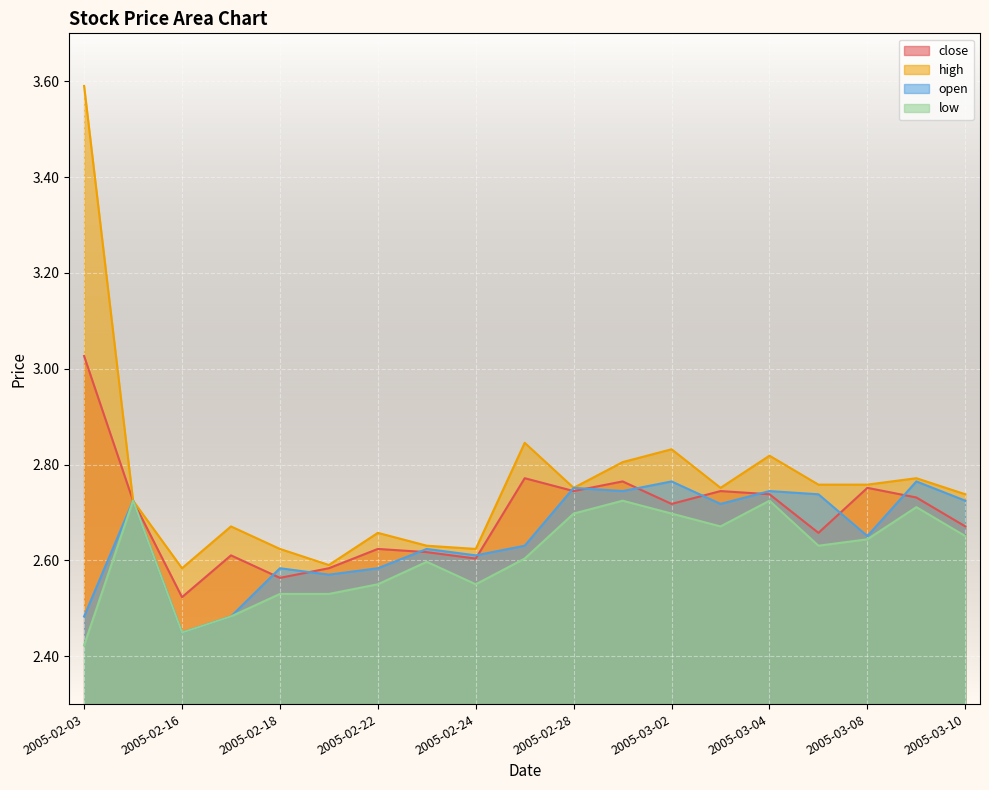

Between 2005-02-23 and 2005-02-28, which series saw the biggest shift?

close